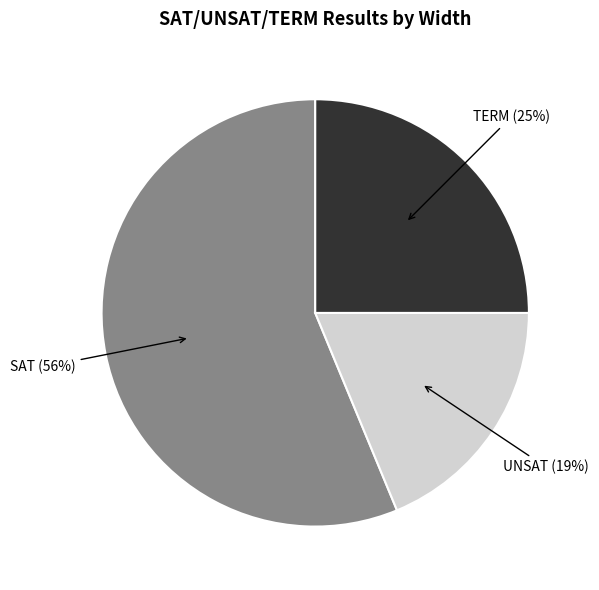

Count the number of slices in the pie.

3